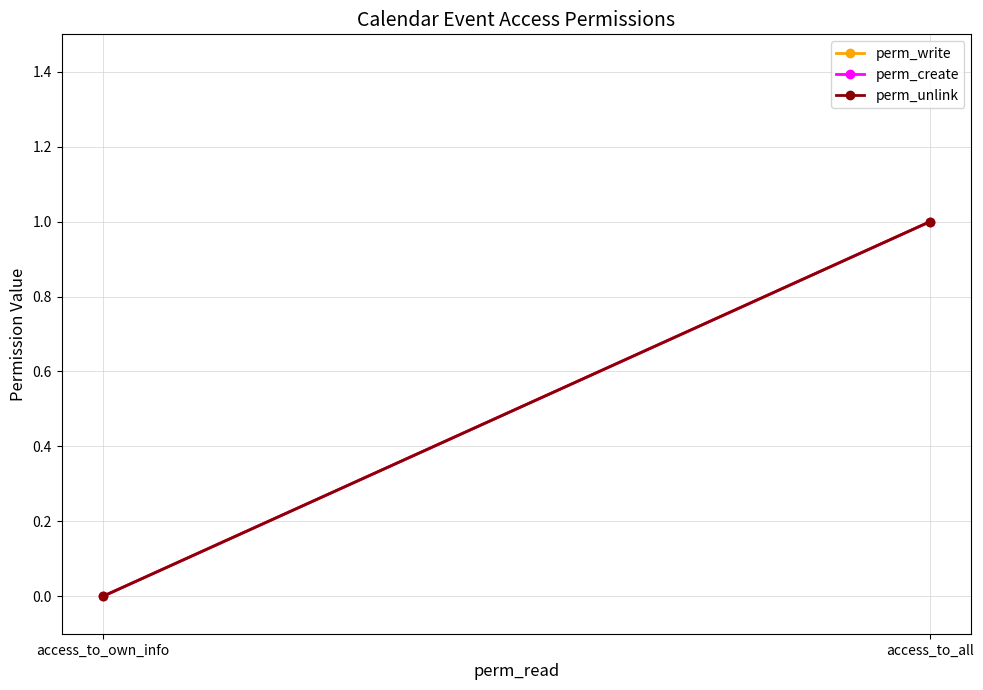

Read the perm_create value at access_to_all.

1